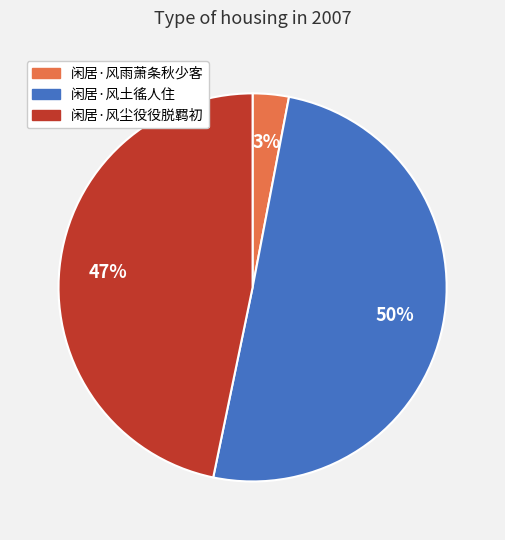

Which category accounts for the majority?

闲居·风土徭人住